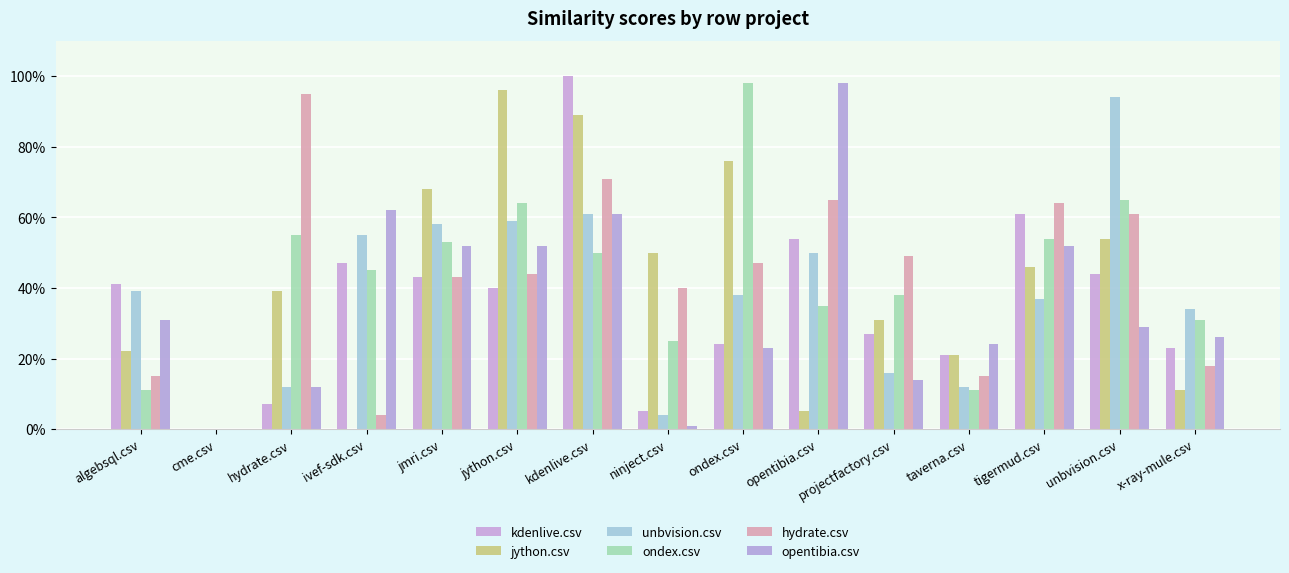

Where is ondex.csv nearest to the value 0?

cme.csv